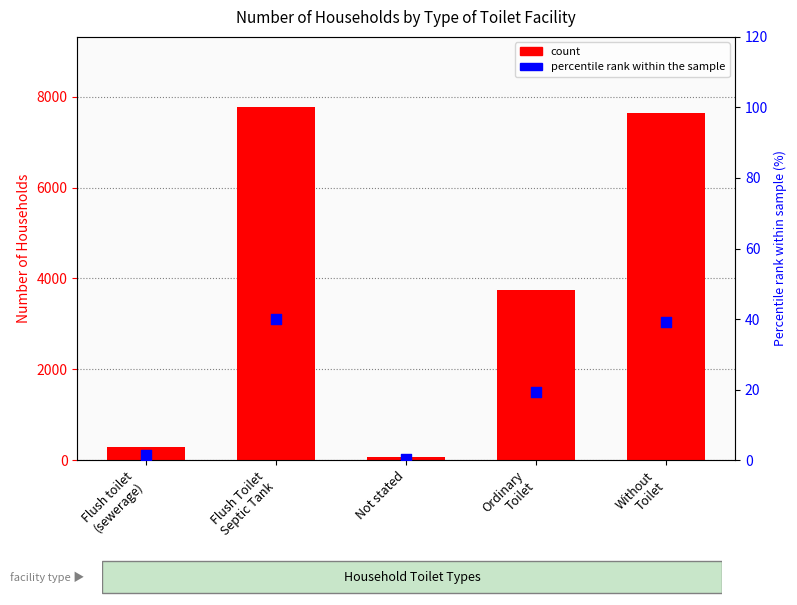

Which series contains the lowest Y value?

Percentile rank within sample